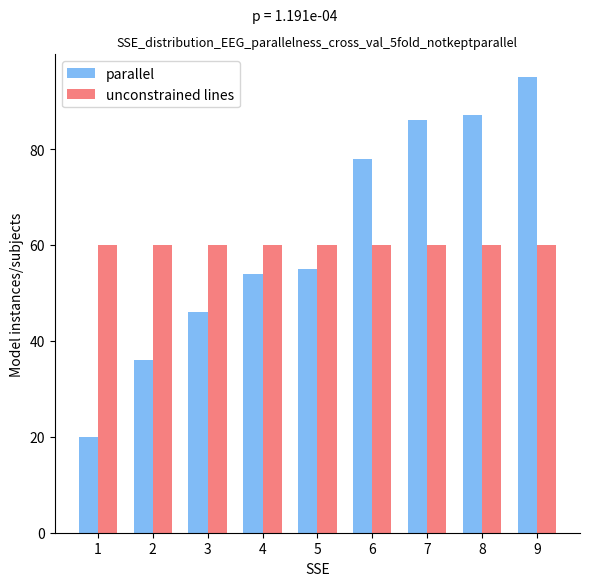

How many groups of bars are there?

9